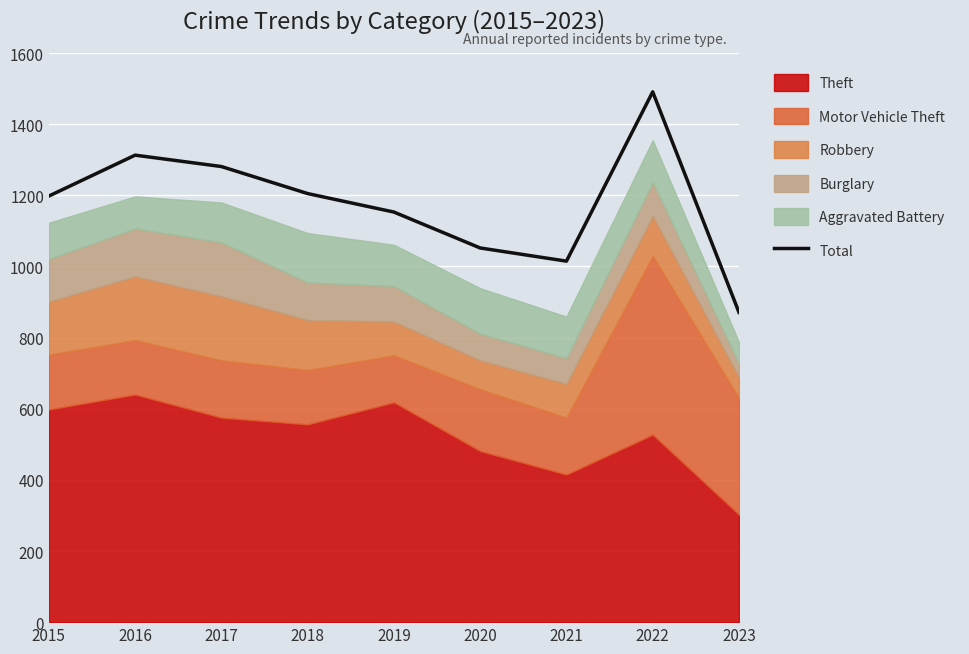

Read the value at 2023, to the nearest 100.

900